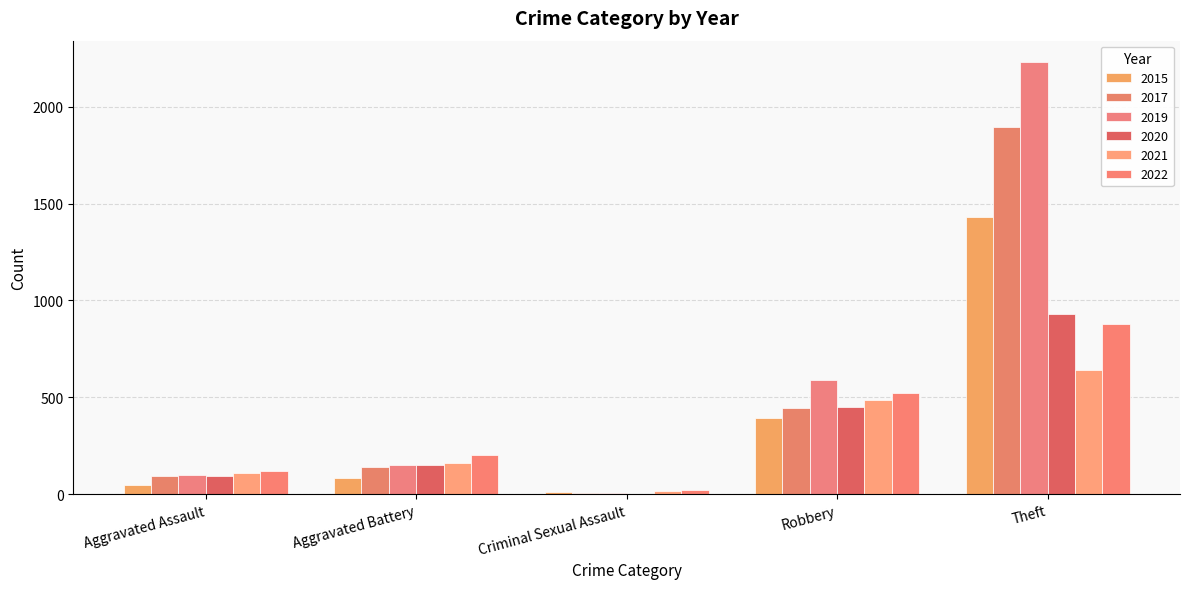

Are the bars grouped side by side (vs. stacked)?

Yes